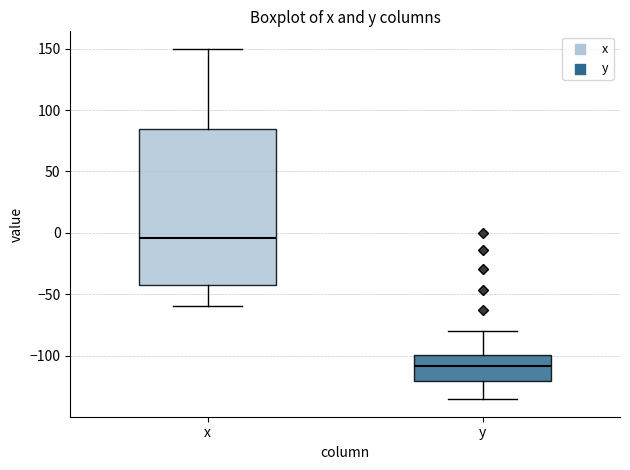

Reading left to right, transcribe this box plot: for each box, give where its median line is, the range the box spans, and where its two whiskers end, as read against the y-axis. The values are not printed on the chart, so give them approximately, as read against the axis.

x: median -5, box -45 to 85, whiskers -60 to 150
y: median -110, box -120 to -100, whiskers -135 to -80